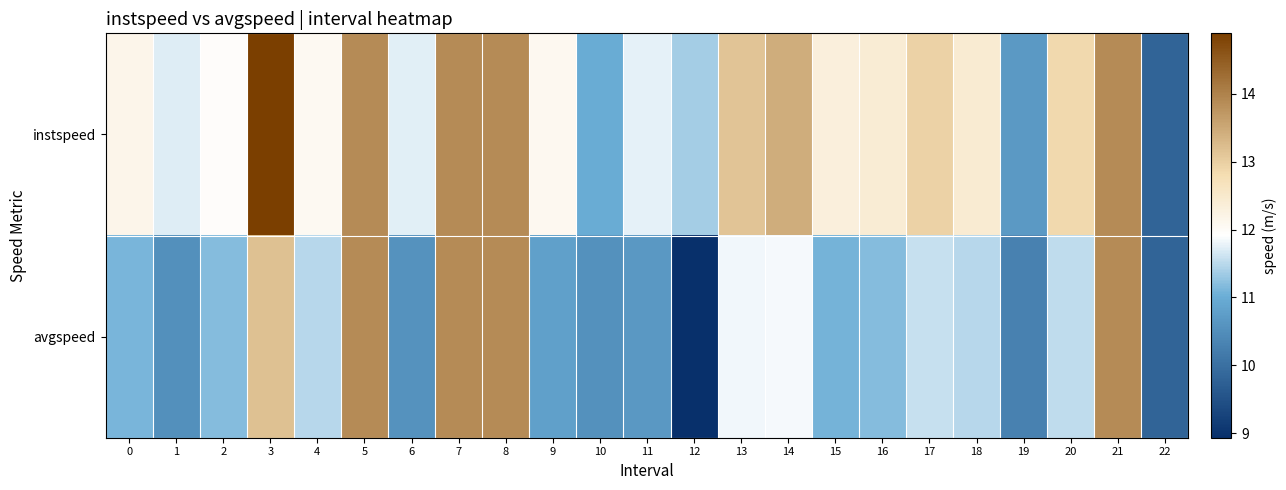

Reading right to left, what are all the values shown in this chart?

instspeed: 22=9.8	21=13.9	20=12.8	19=10.7	18=12.4	17=13.0	16=12.4	15=12.3	14=13.4	13=13.1	12=11.4	11=11.8	10=11.0	9=12.1	8=13.9	7=13.9	6=11.7	5=13.9	4=12.1	3=14.9	2=12.0	1=11.7	0=12.2
avgspeed: 22=9.8	21=13.9	20=11.5	19=10.3	18=11.5	17=11.6	16=11.2	15=11.1	14=11.8	13=11.8	12=8.9	11=10.7	10=10.5	9=10.8	8=13.9	7=13.9	6=10.6	5=13.9	4=11.5	3=13.2	2=11.2	1=10.5	0=11.1